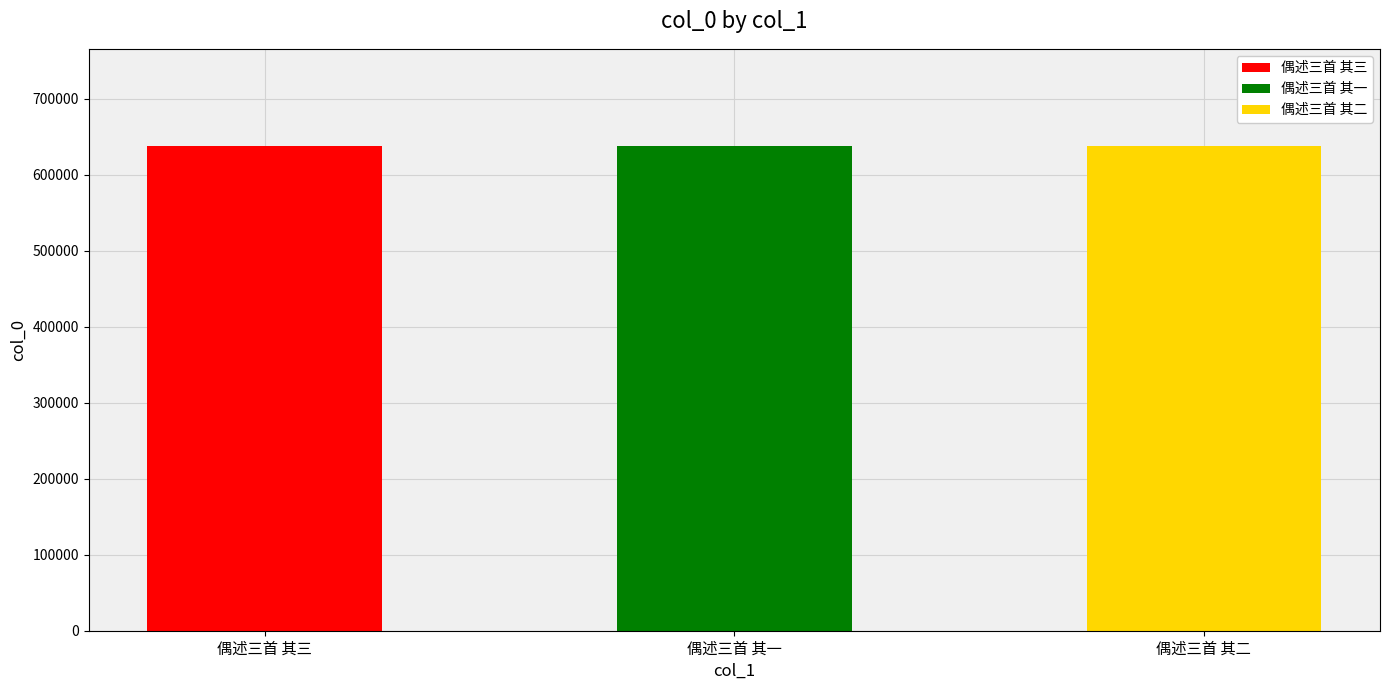

Is it true that the value at 偶述三首 其二 is 638267?

True